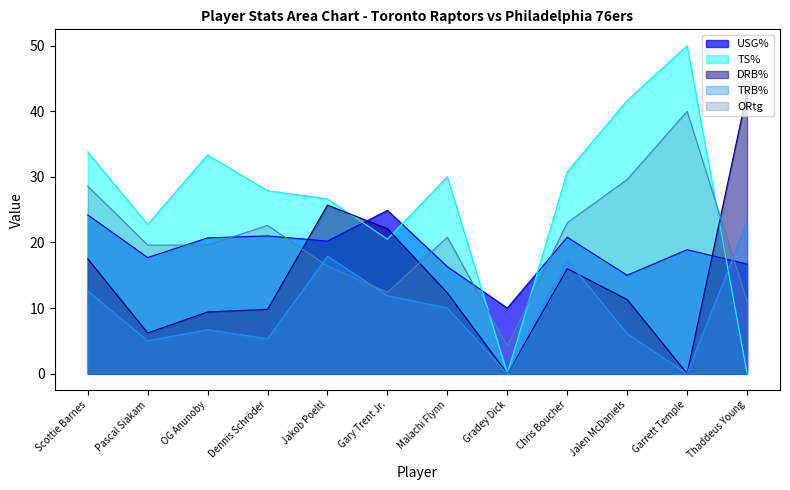

Which series changed the most between Dennis Schröder and Gary Trent Jr.?

DRB%